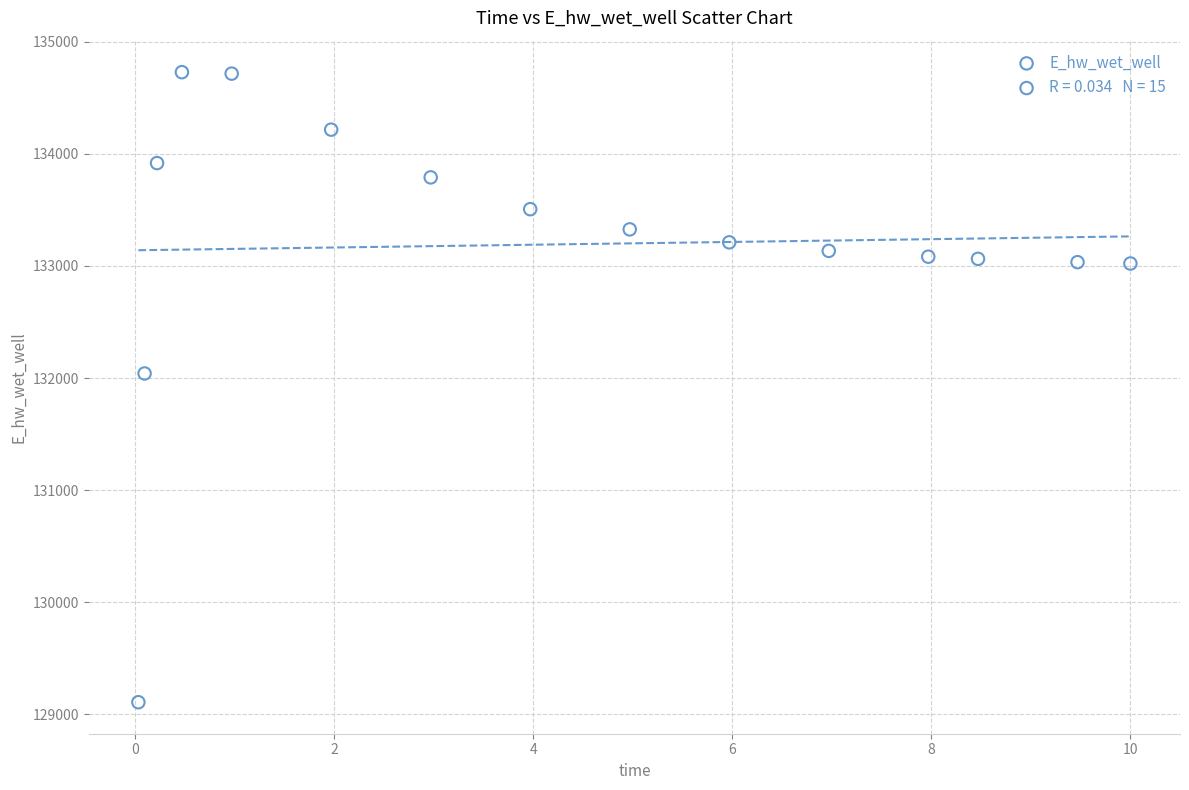

What is the range of X values (max minus min)?

10.0